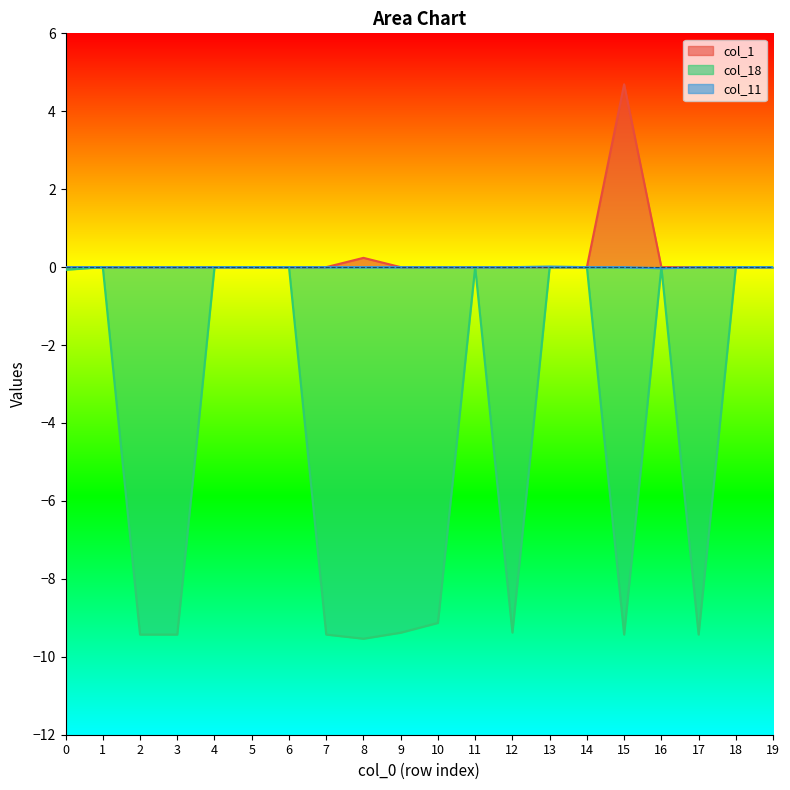

How many values in the col_11 series exceed 0?

1